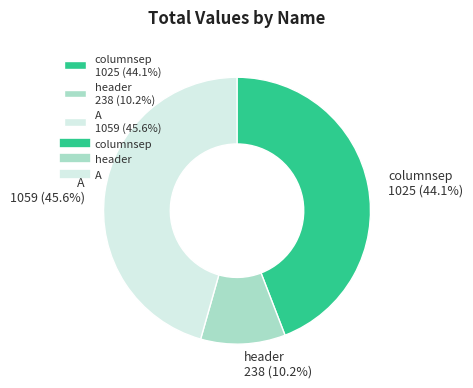

Combined, do header and columnsep account for over 50%?

Yes